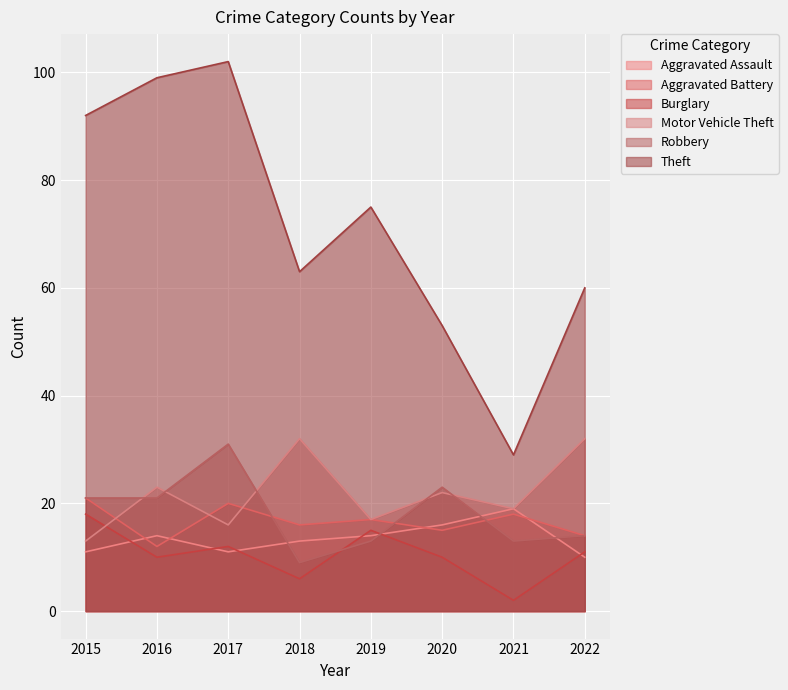

What is the minimum value shown in the chart?

2